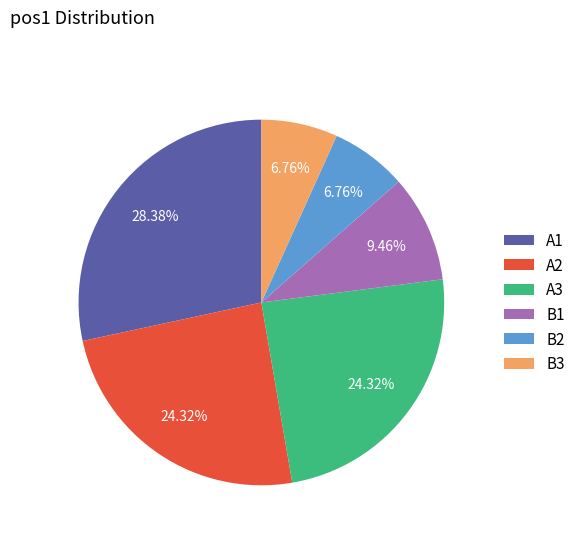

Combined, do A1 and B3 account for over 50%?

No